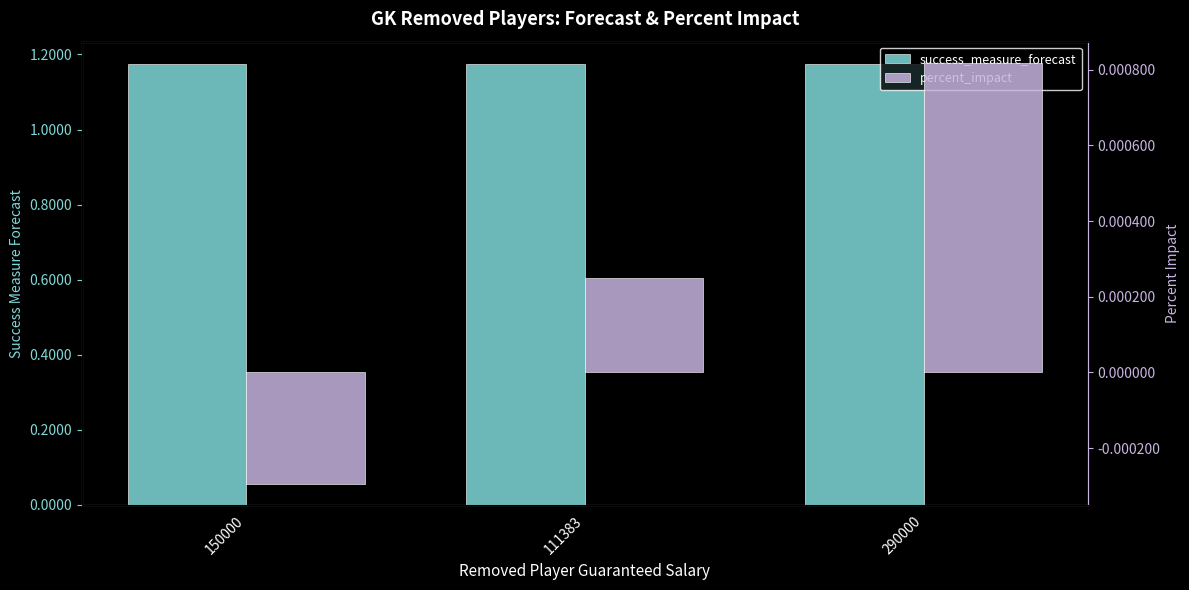

Which label corresponds to the smallest value in the chart?

150000